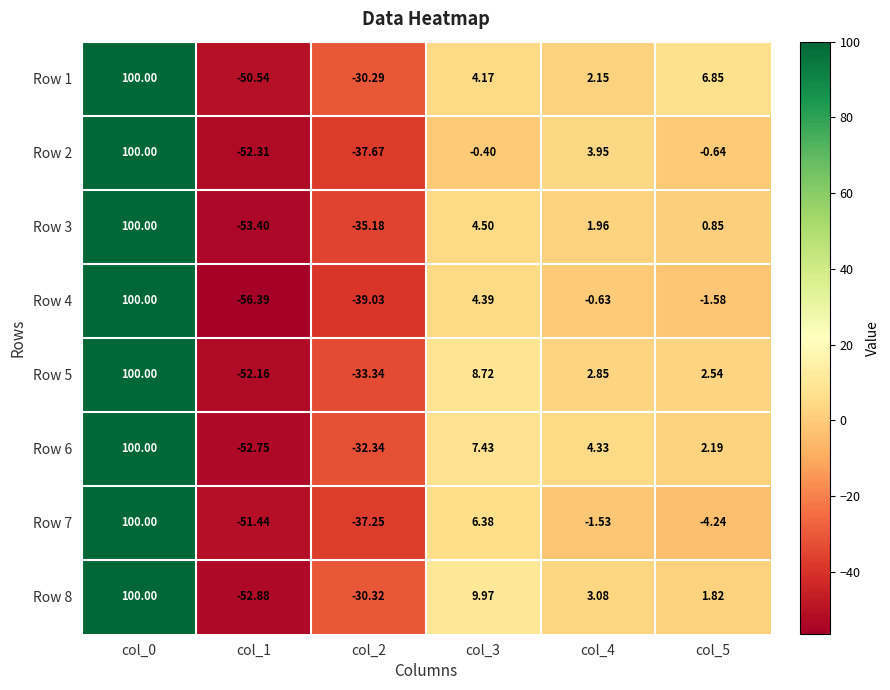

How many distinct data groups are displayed?

8